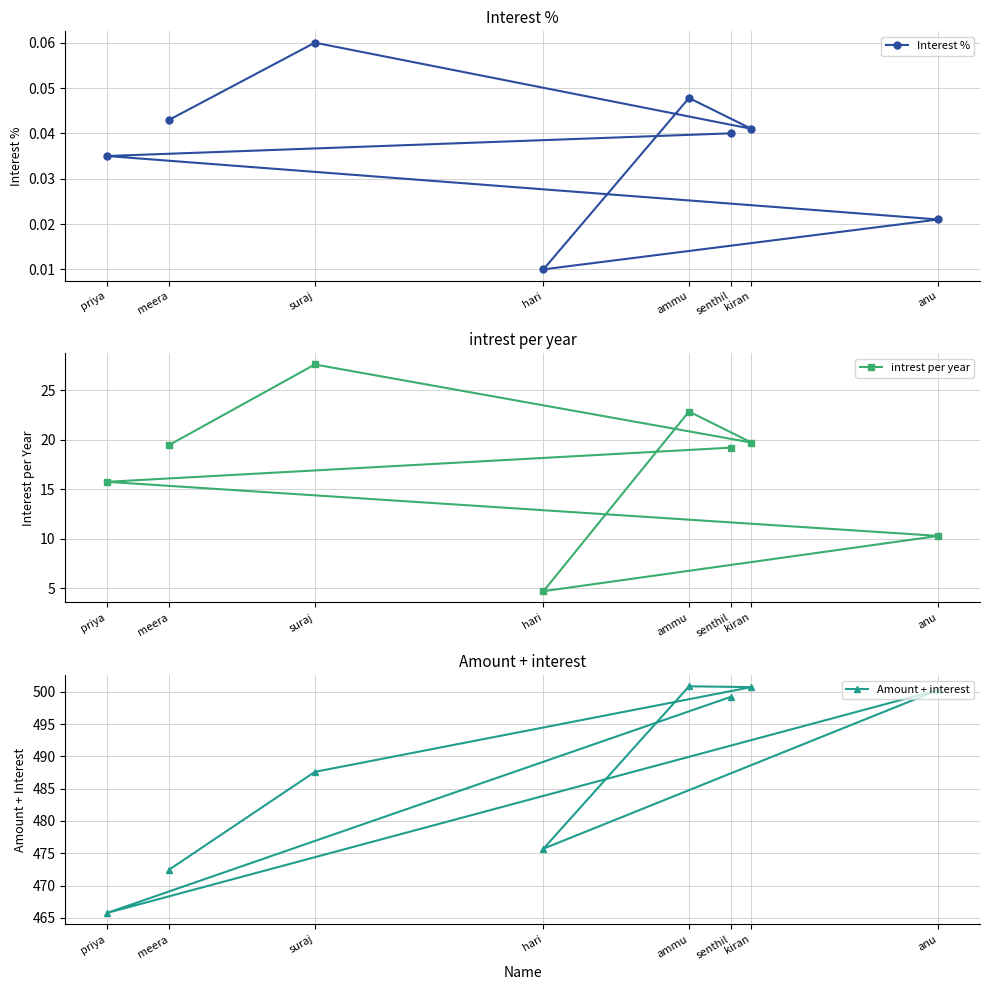

What is the average value of the intrest per year series?

17.4